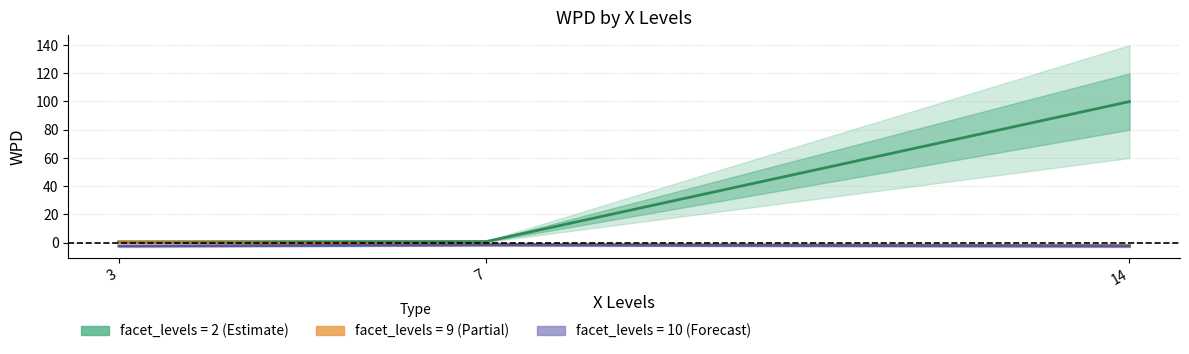

What is the value of the facet_2 point at the 3rd from the left?

99.9